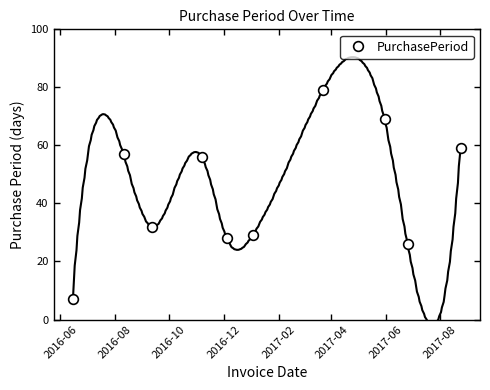

What is the minimum value for PurchasePeriod?

7